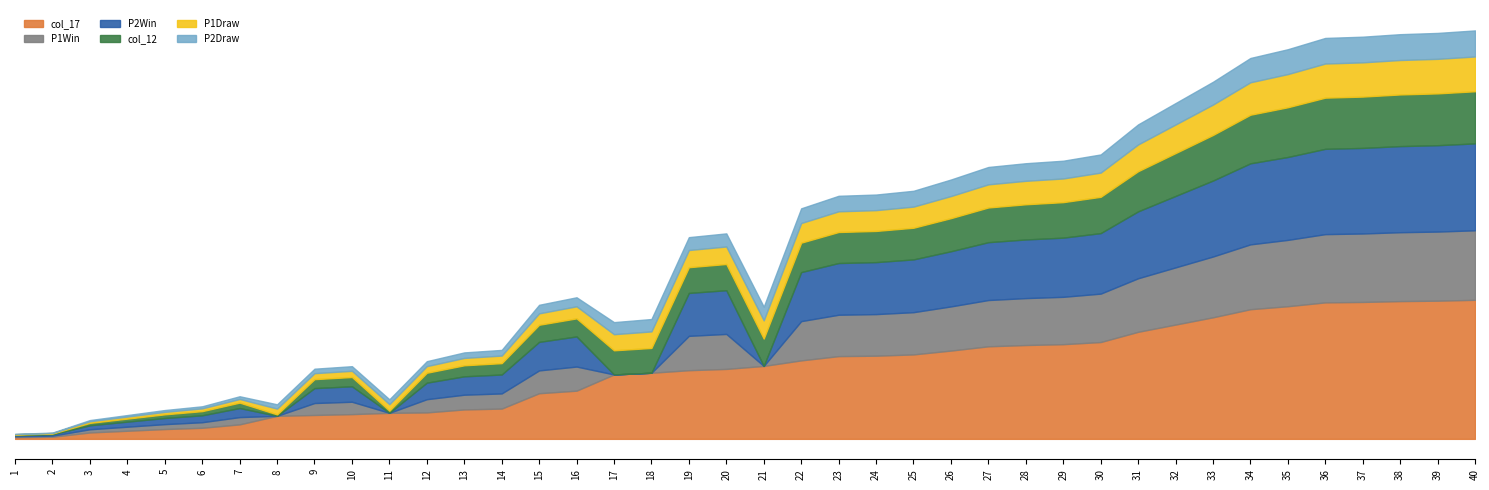

Does the chart have visible grid lines?

Yes